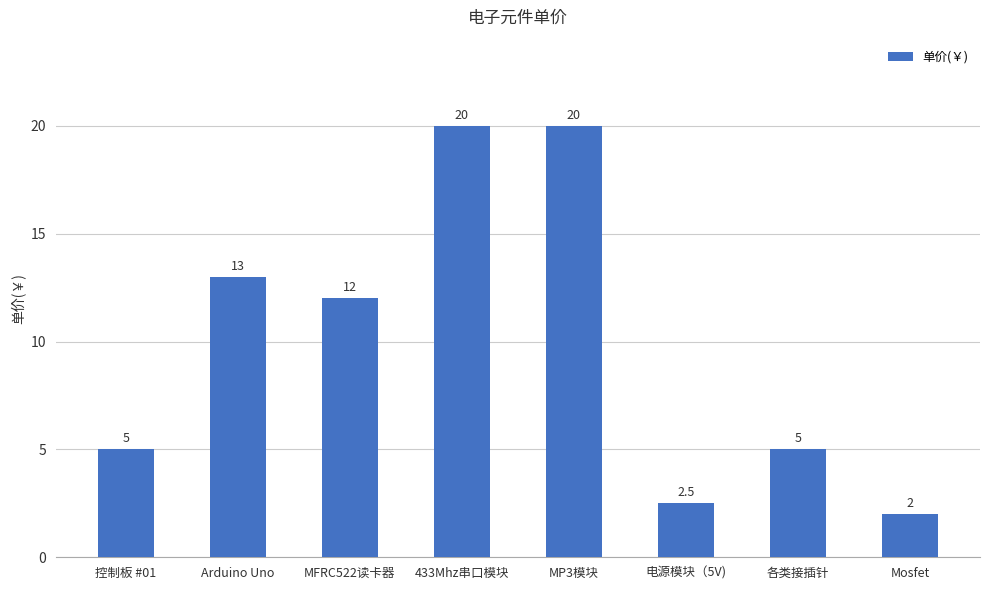

How many bars are there in total?

8